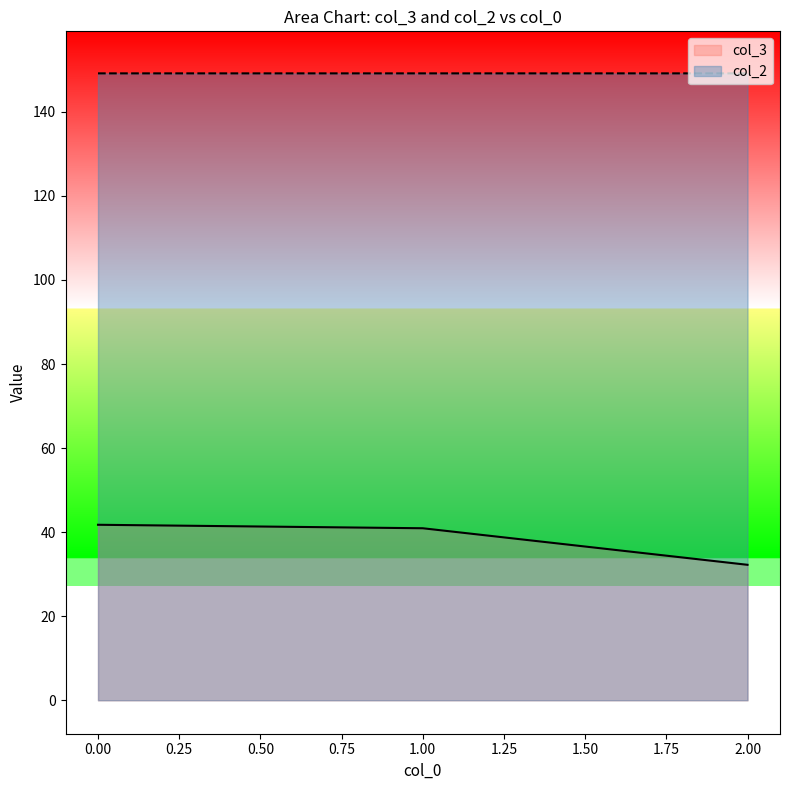

At which label does col_3 reach its minimum?

2.00